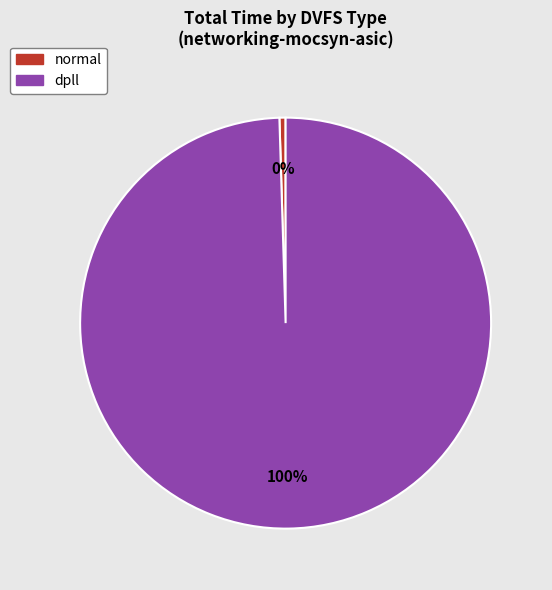

To the nearest percent, what portion does dpll represent?

100%